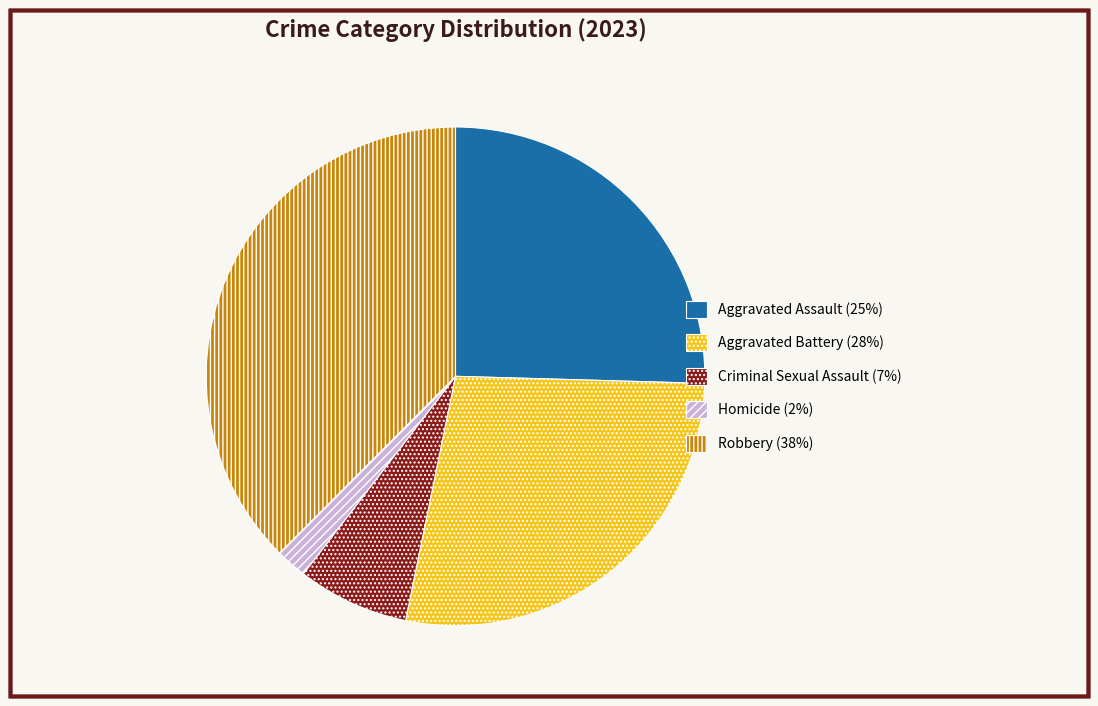

Rank the categories by value from highest to lowest.

Robbery, Aggravated Battery, Aggravated Assault, Criminal Sexual Assault, Homicide